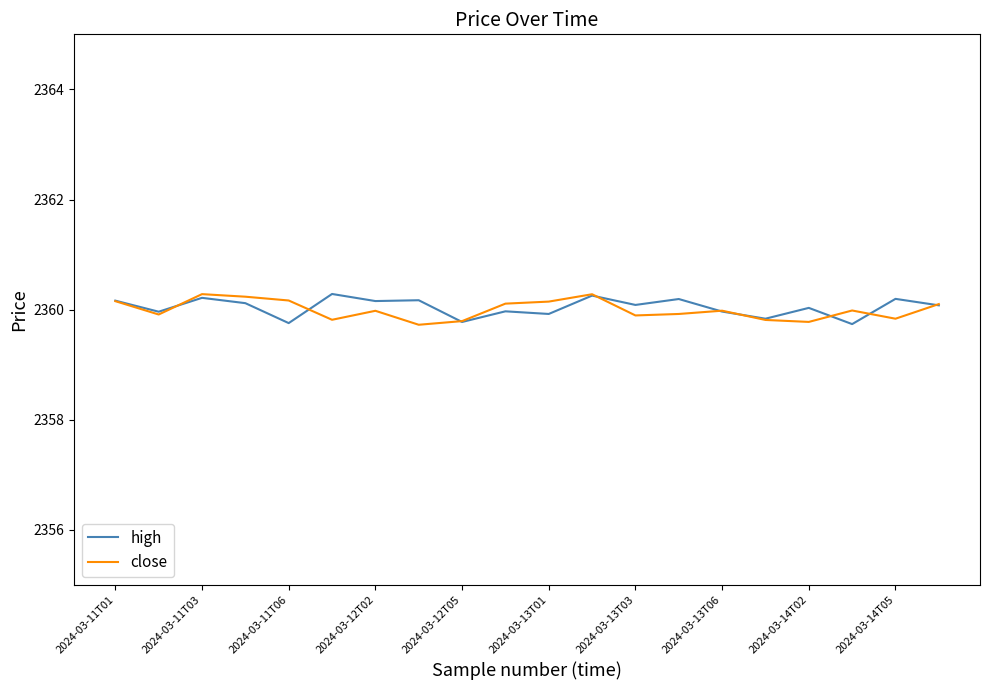

What is the lowest value of the high series?

2359.7